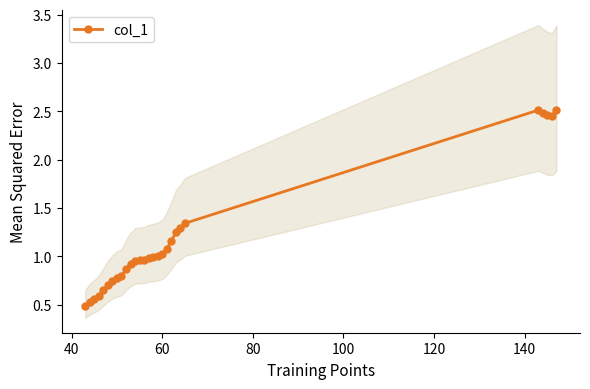

What is the minimum value for col_1?

0.5